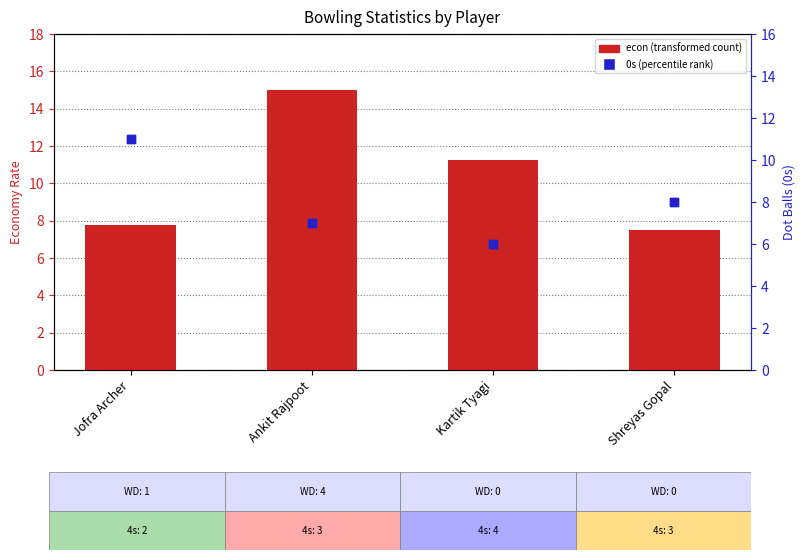

Which series contains the highest Y value?

econ